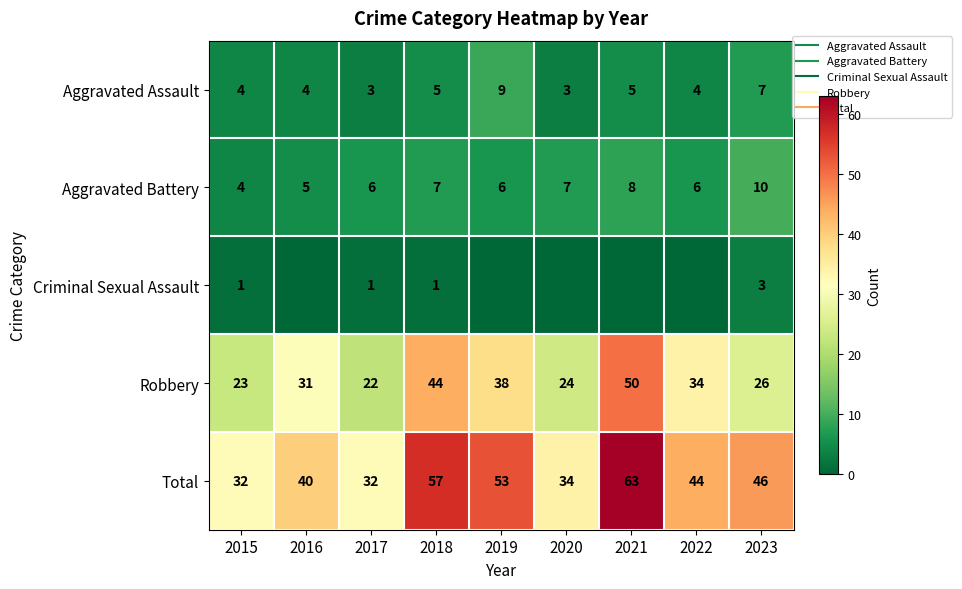

Rank the categories by Aggravated Battery value from lowest to highest.

2015, 2016, 2017, 2019, 2022, 2018, 2020, 2021, 2023